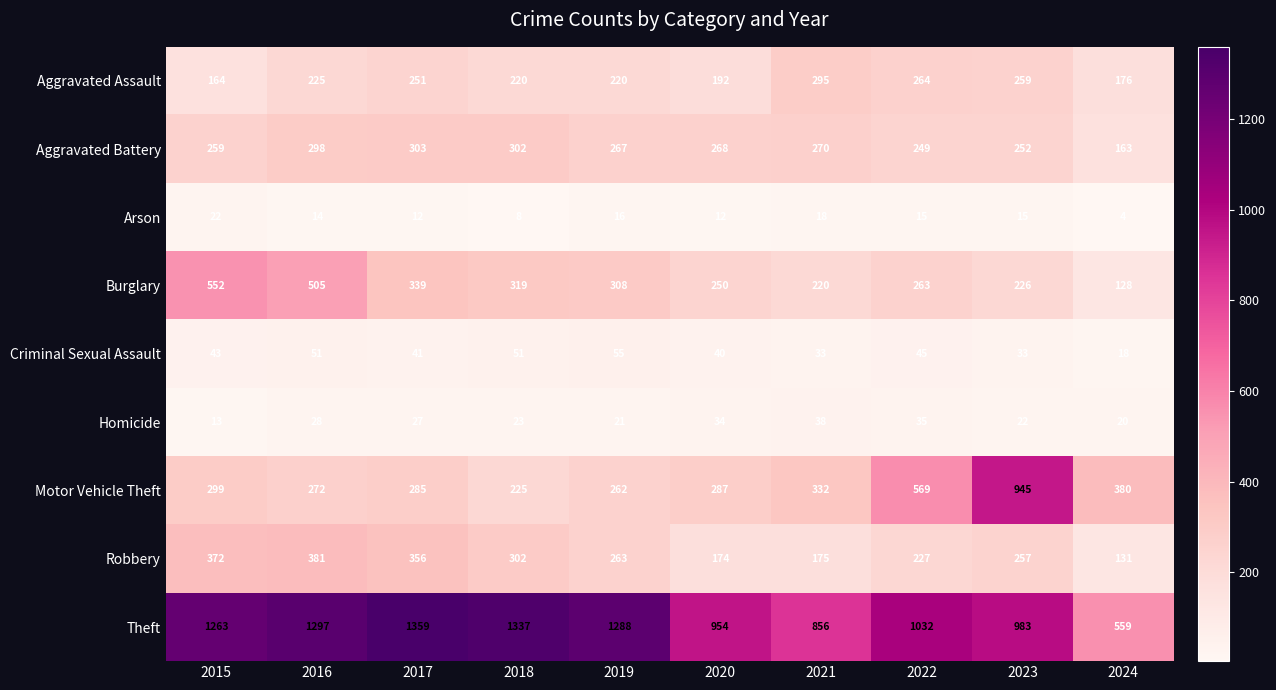

Which series has the widest spread of values?

Theft